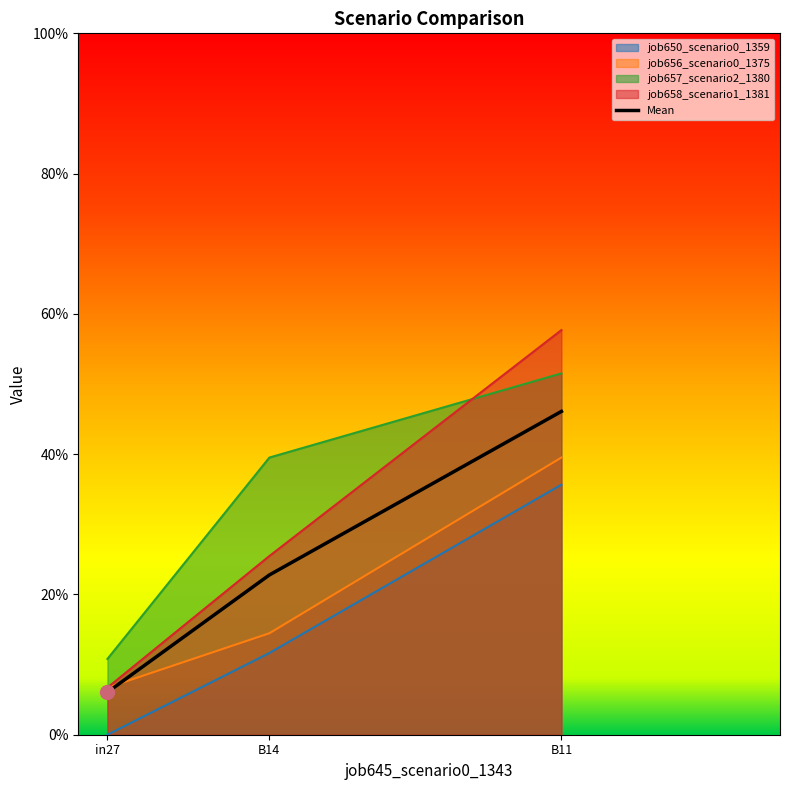

The job657_scenario2_1380 series shows 0.4 at B14. True or false?

True